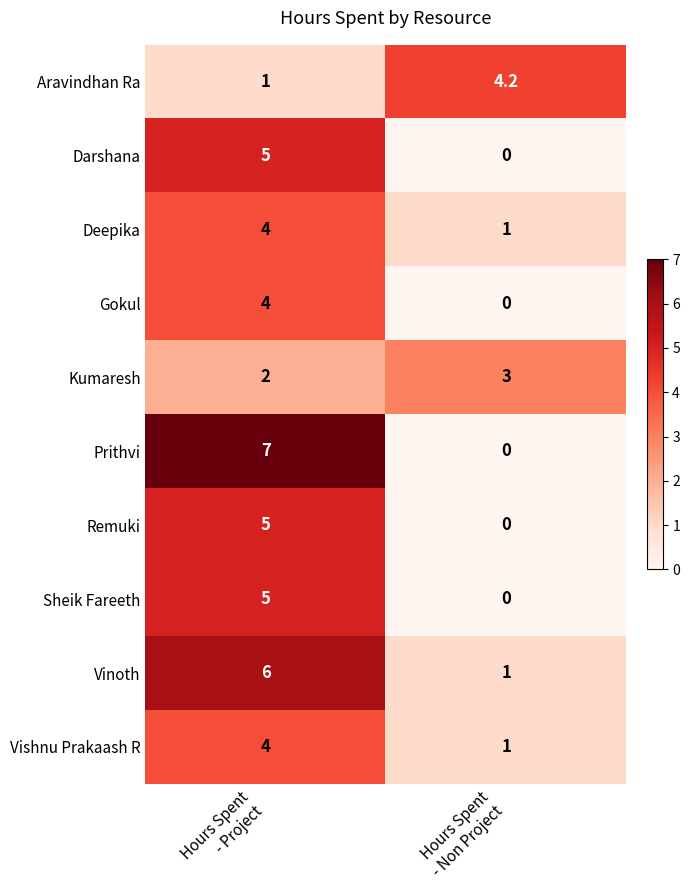

What is the maximum value shown in the chart?

7.0